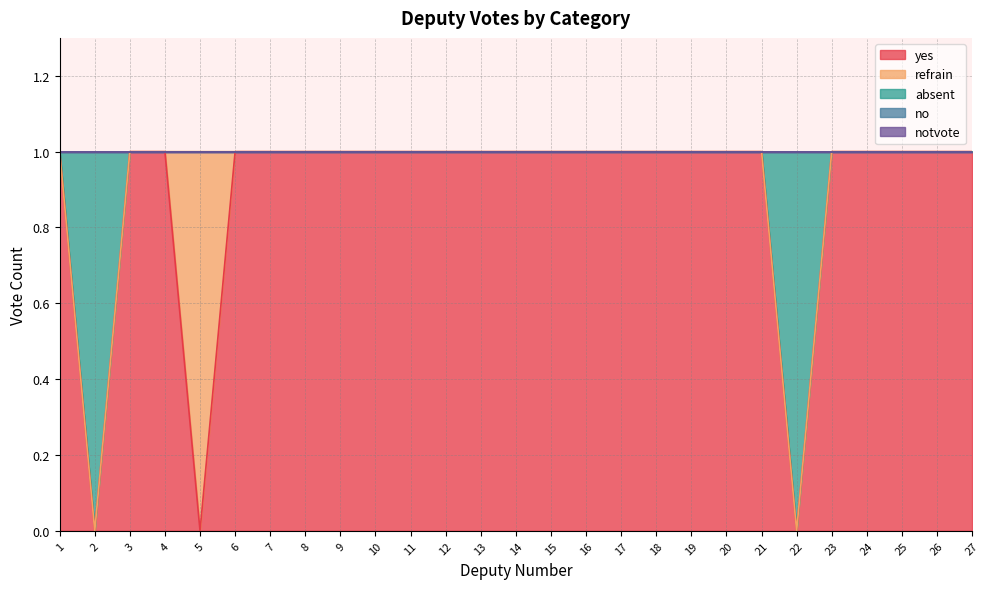

What is the spread (max minus min) of values at 23?

1